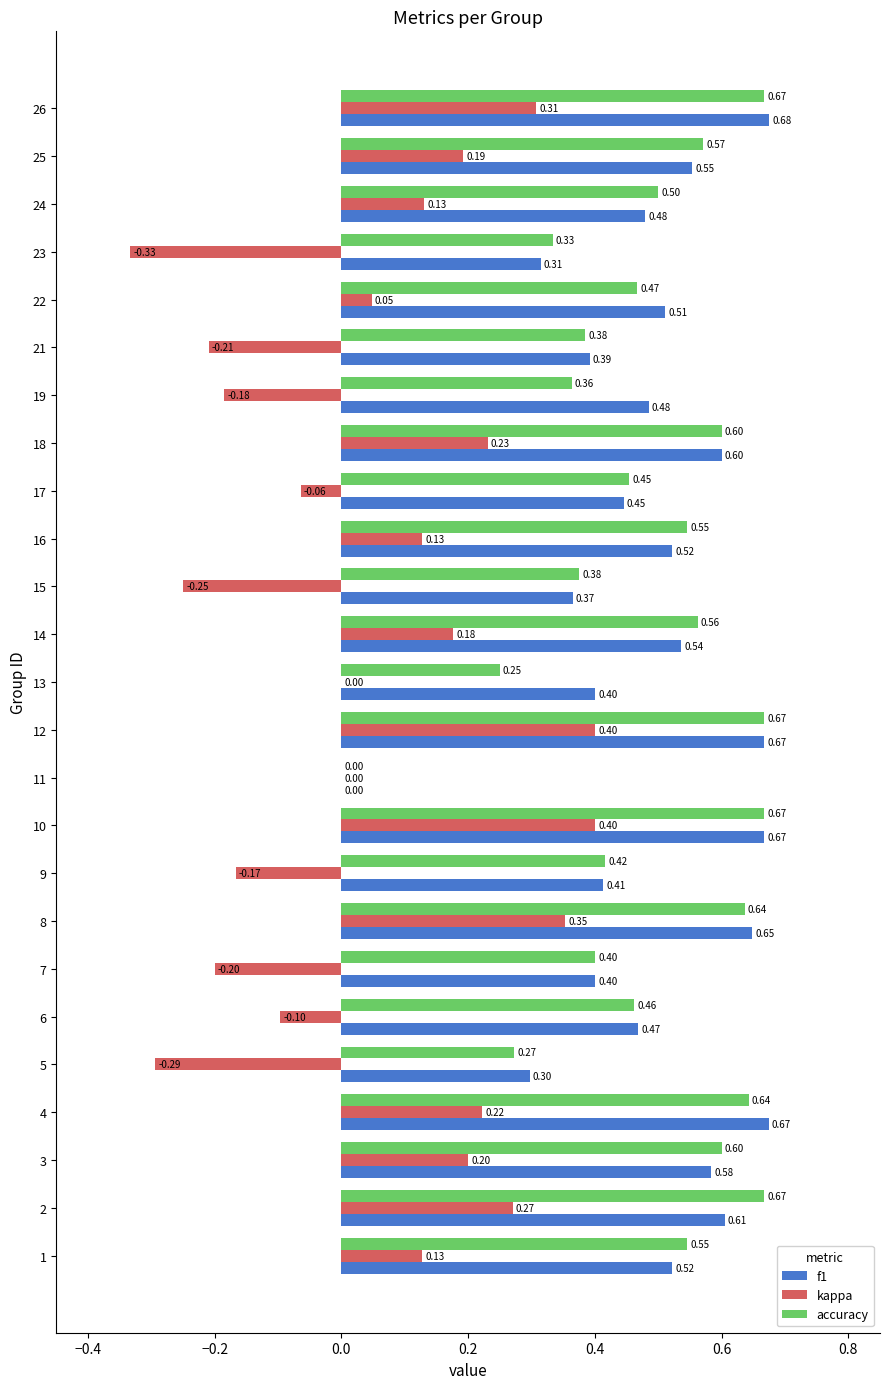

Is the value of f1 at 1 greater than the value of kappa at 15?

Yes